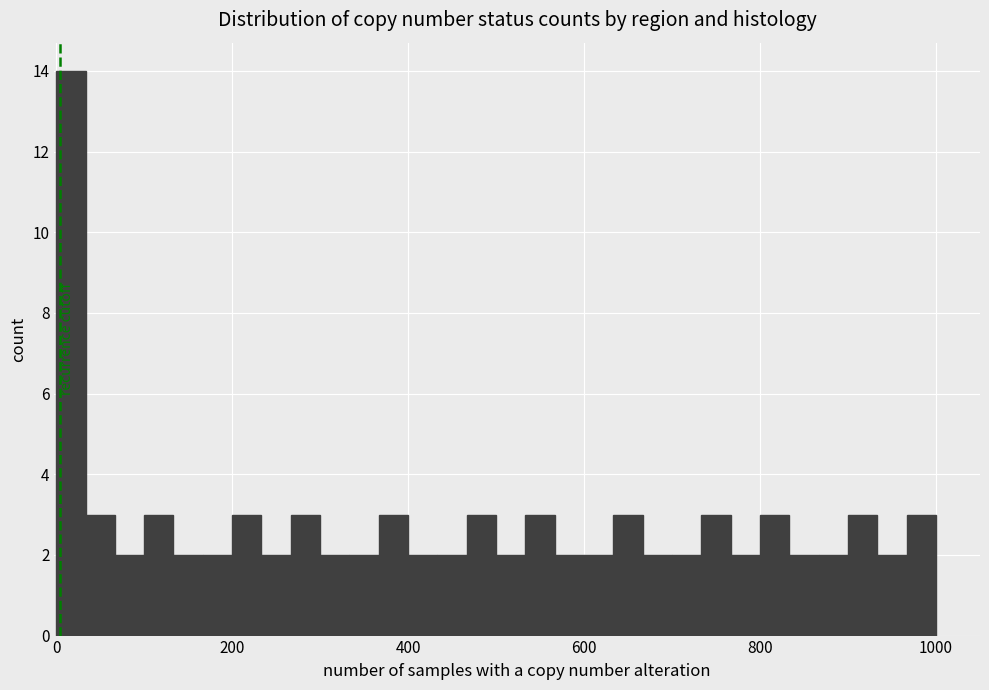

Read against the x-axis, roughly where is the centre of the tallest bar?

20